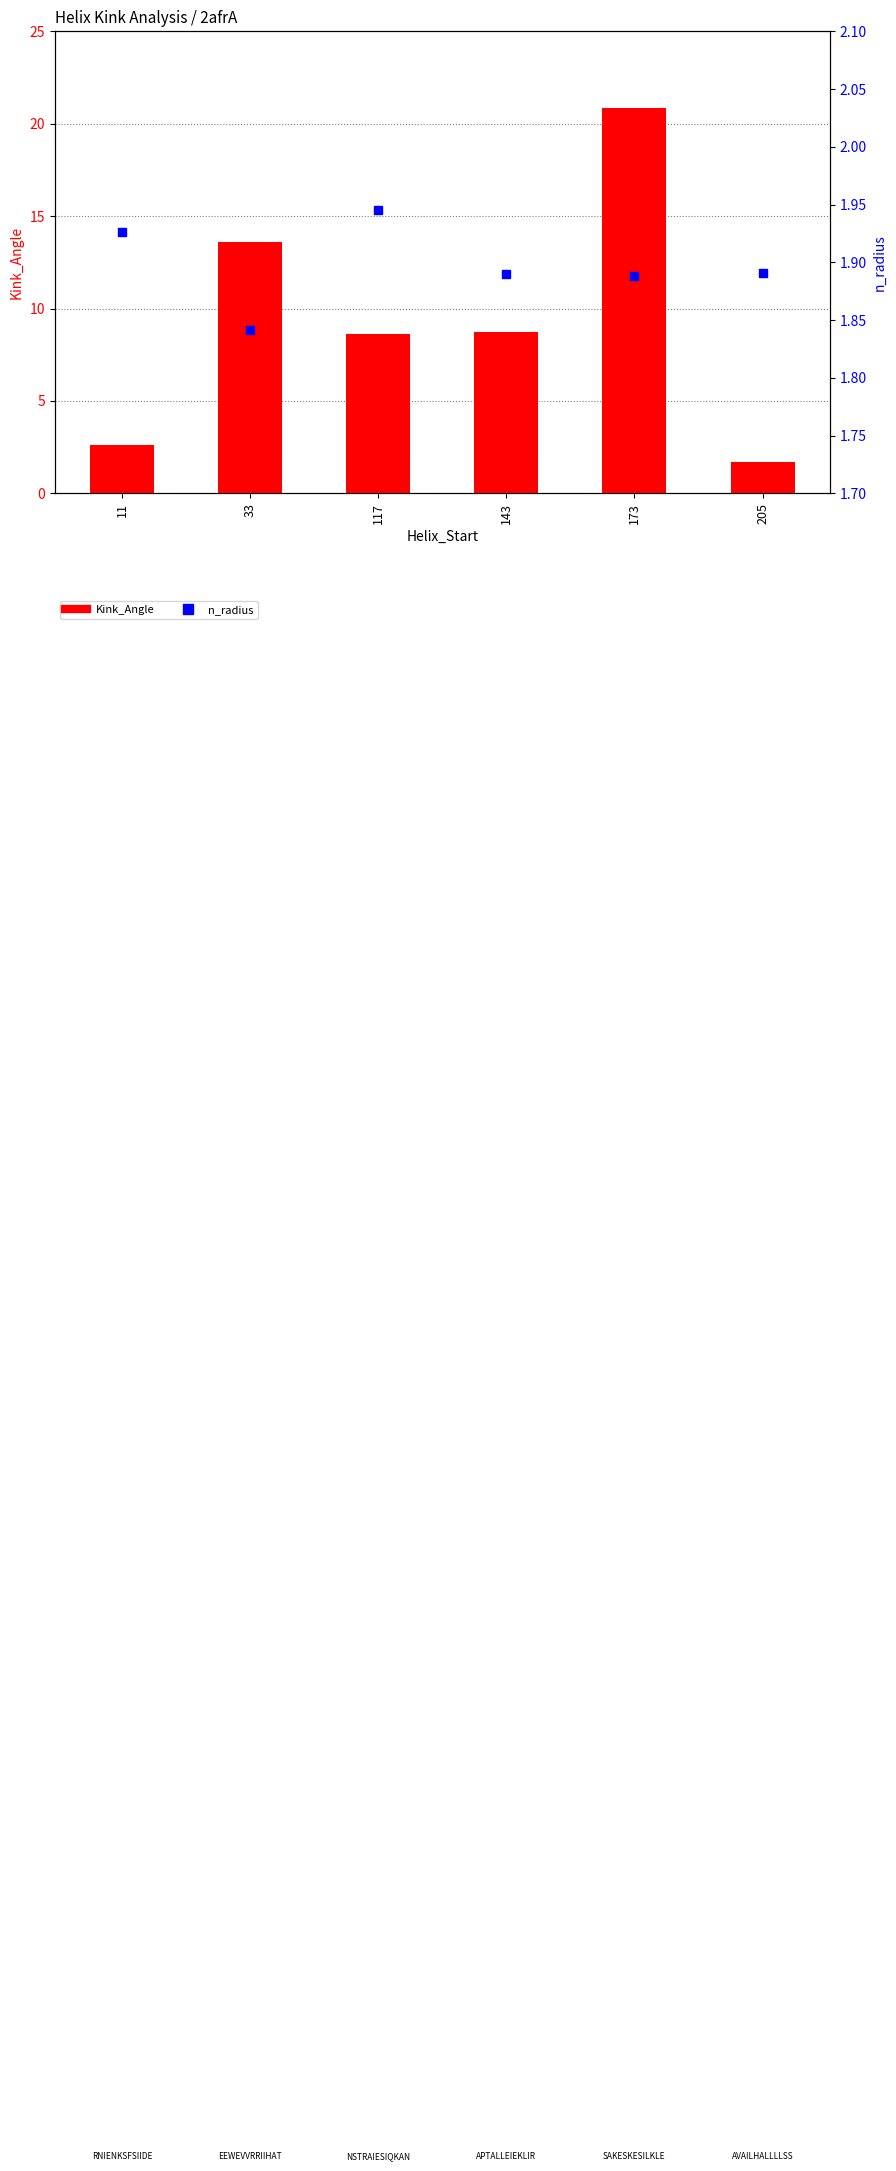

At how many categories does at least one series exceed 17?

1